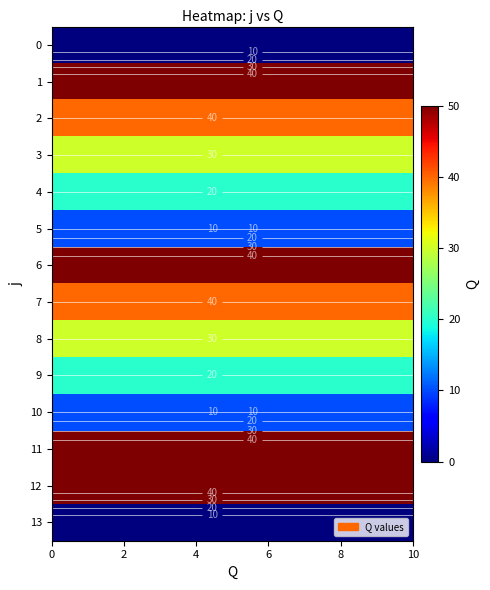

What is the maximum value for 9?

20